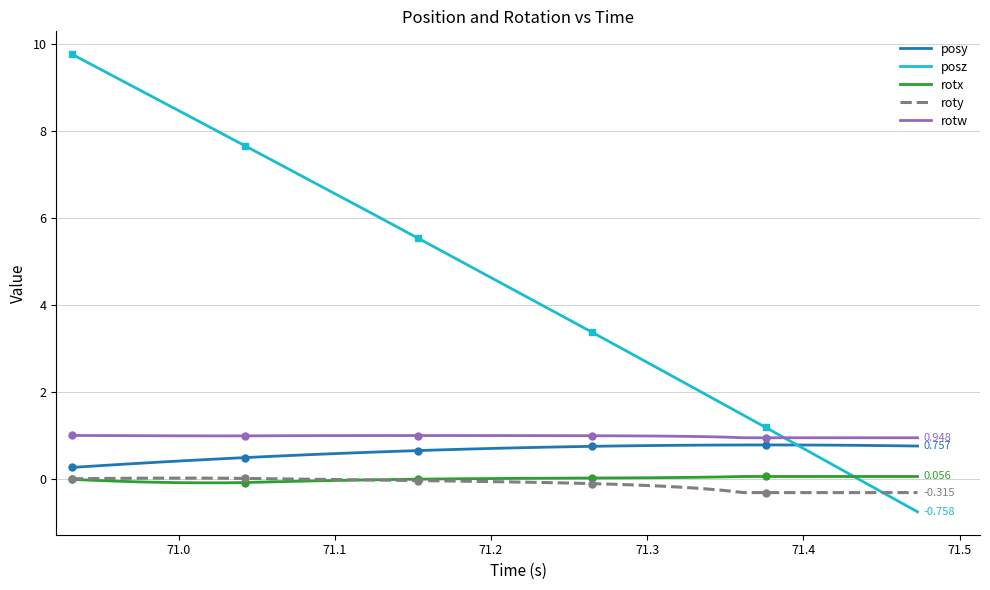

What is the value of the posz point at the 2nd from the left?

9.5